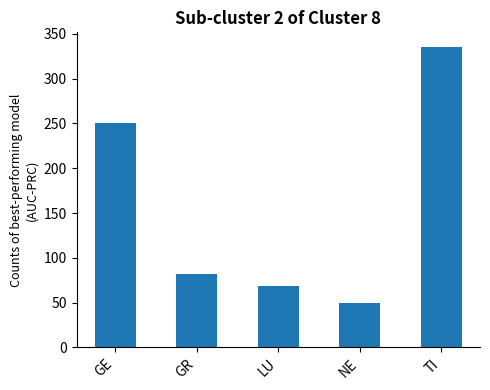

Reading left to right, what are all the values shown in this chart?

GE=251	GR=82	LU=69	NE=50	TI=335